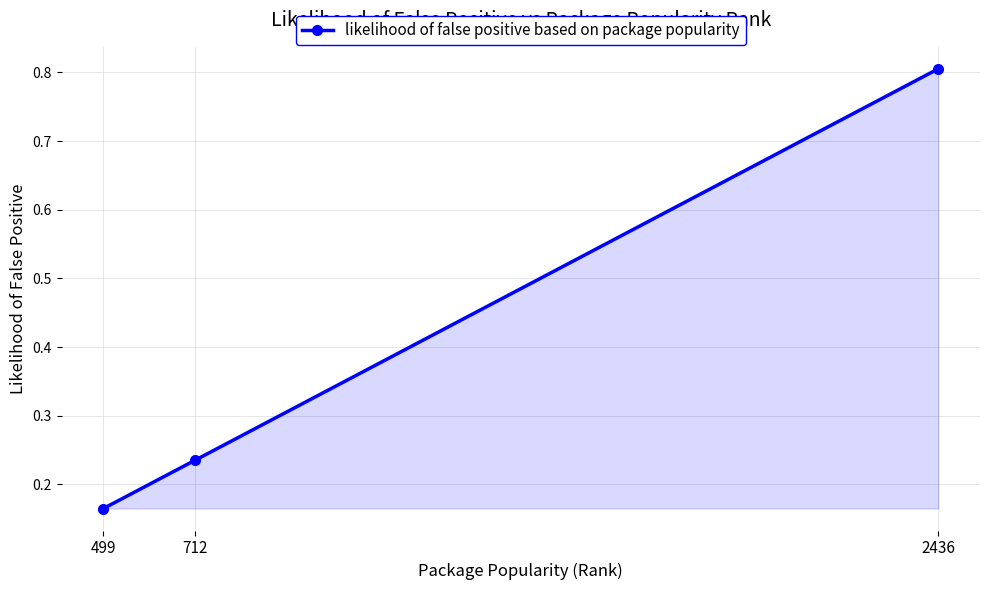

At which category does the chart reach its minimum across all series?

499